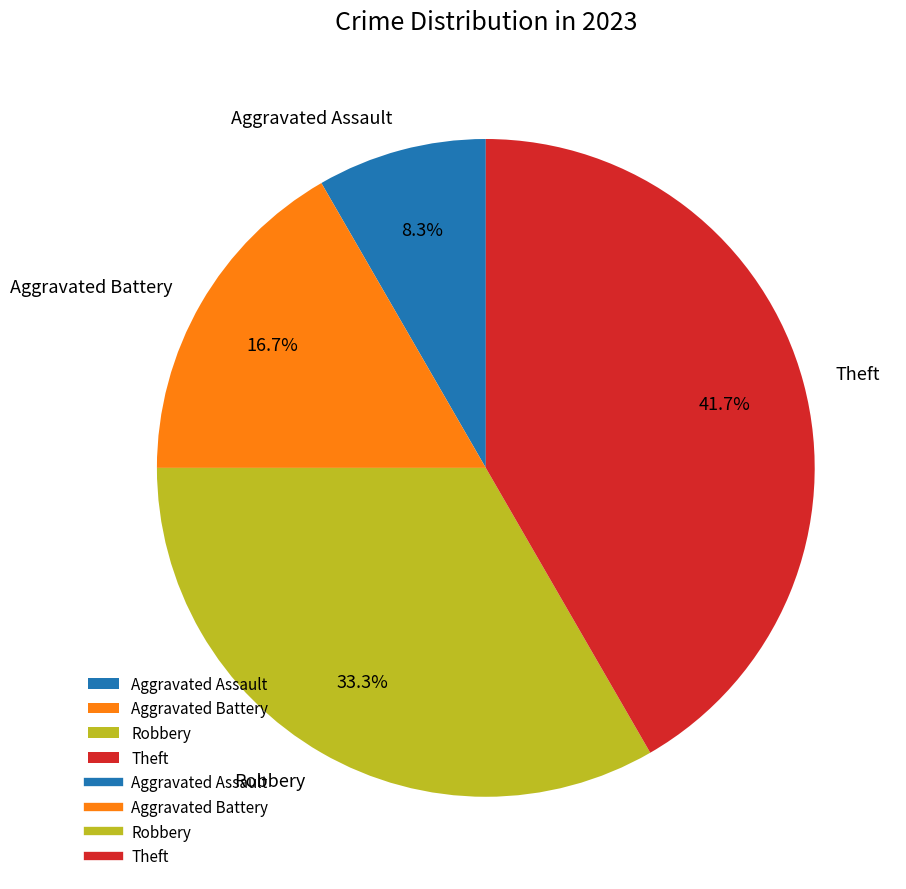

To the nearest percent, what percentage of the pie is Aggravated Assault?

8%